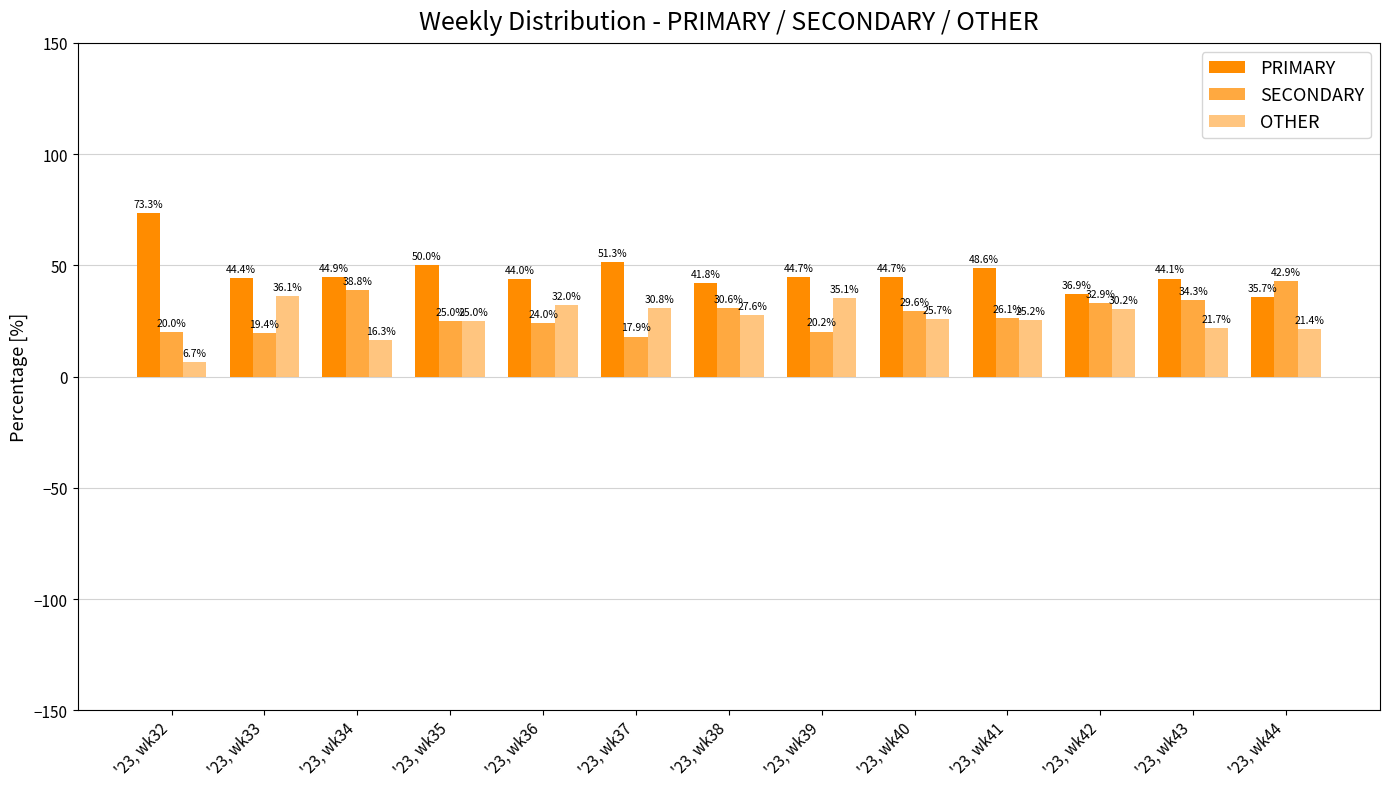

At which label does PRIMARY first exceed 44?

'23, wk32